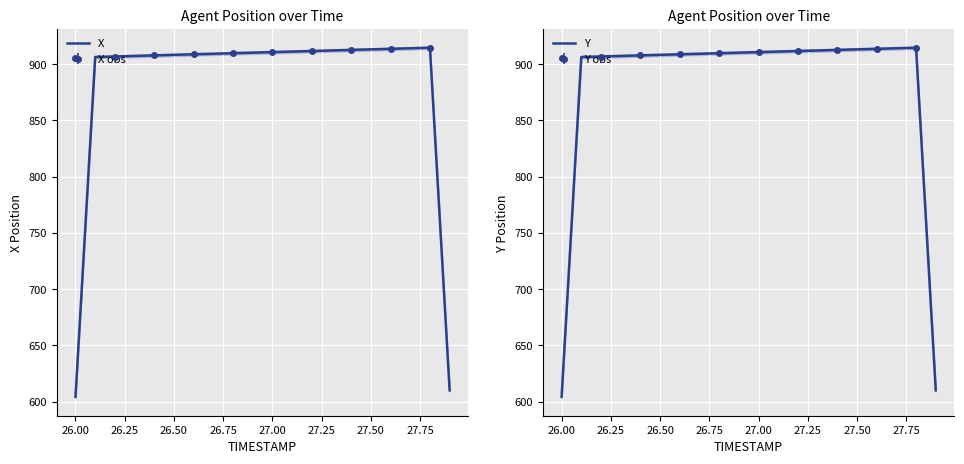

True or false: Y has more than 2 interior local peaks.

False